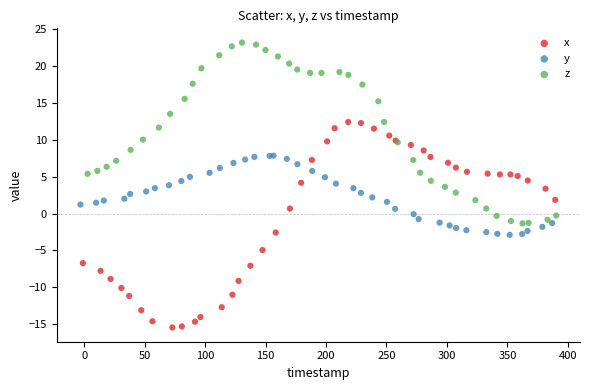

Which series contains the lowest Y value?

x